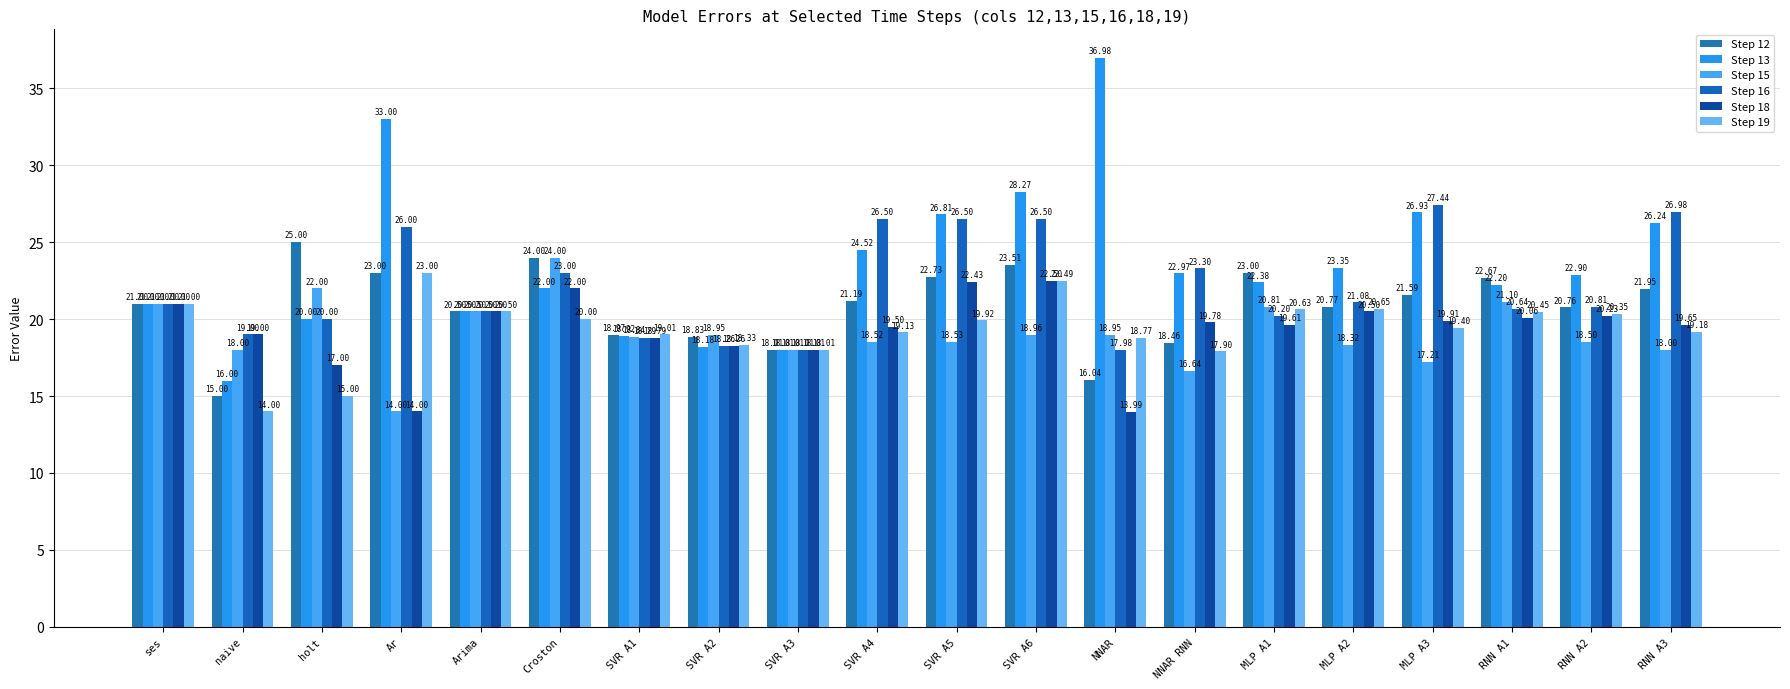

Is it true that Step 18 equals 18.3 at SVR A2?

True